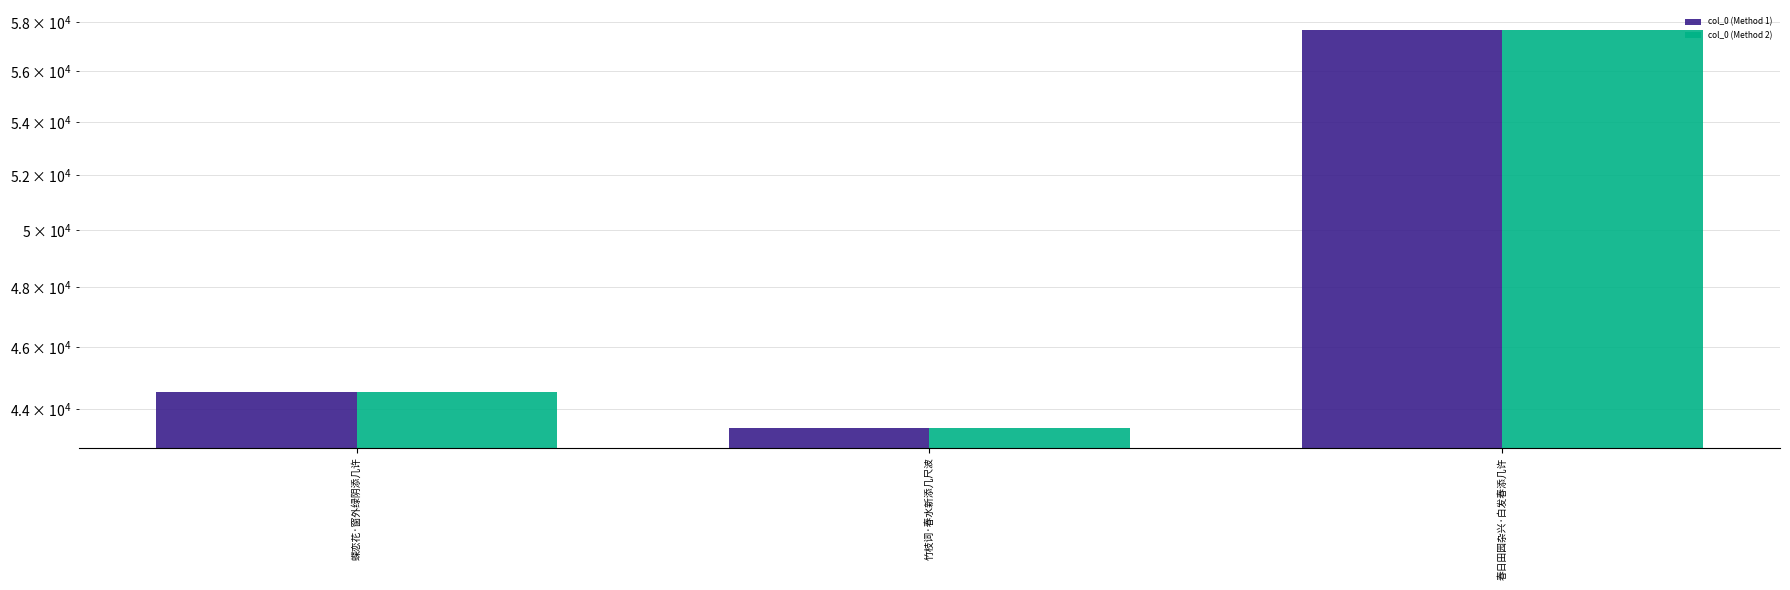

What is the lowest value of the col_0 (Method 1) series?

43420